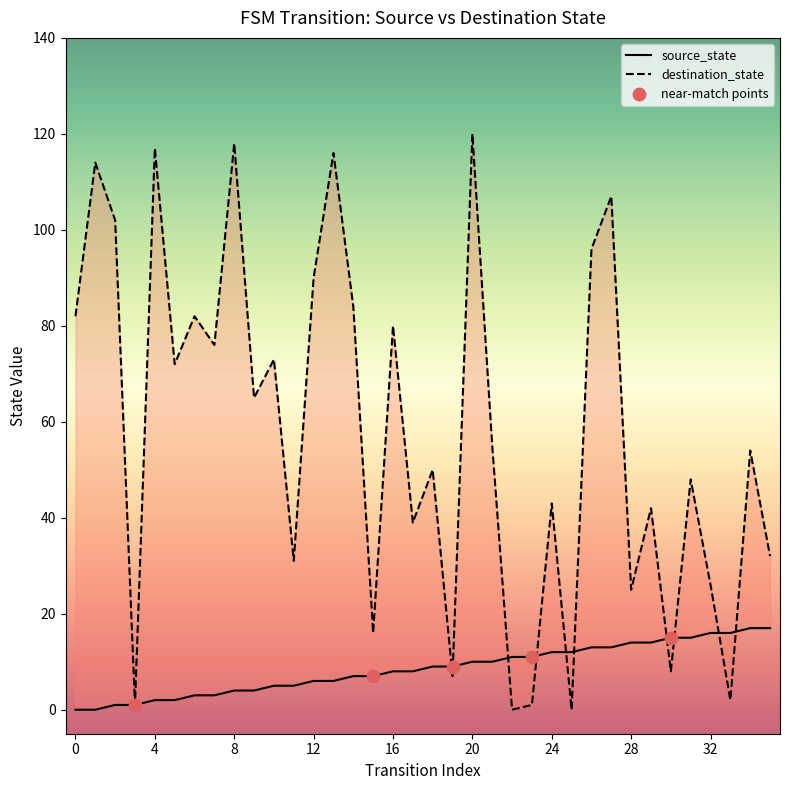

At how many categories does at least one series exceed 29?

26